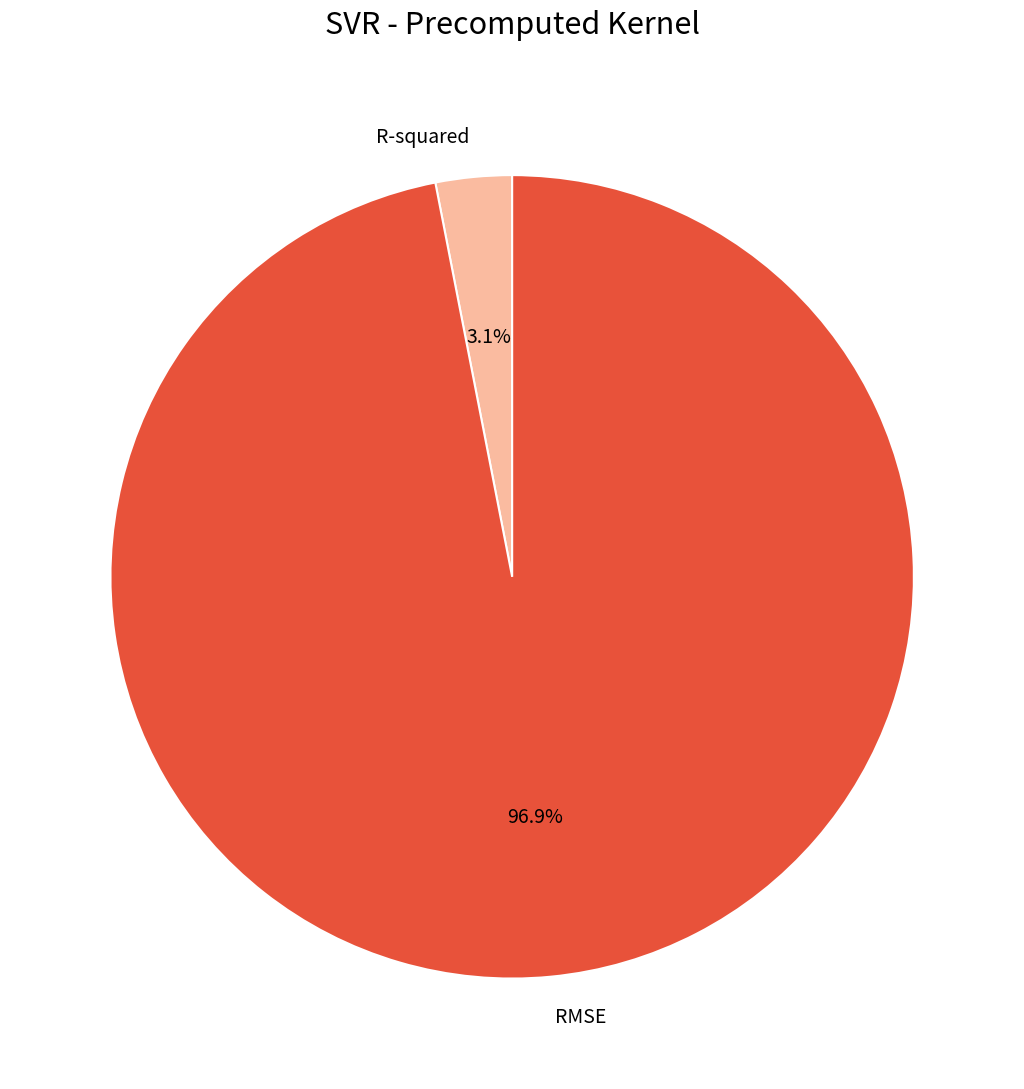

To the nearest percent, what portion does R-squared represent?

3%